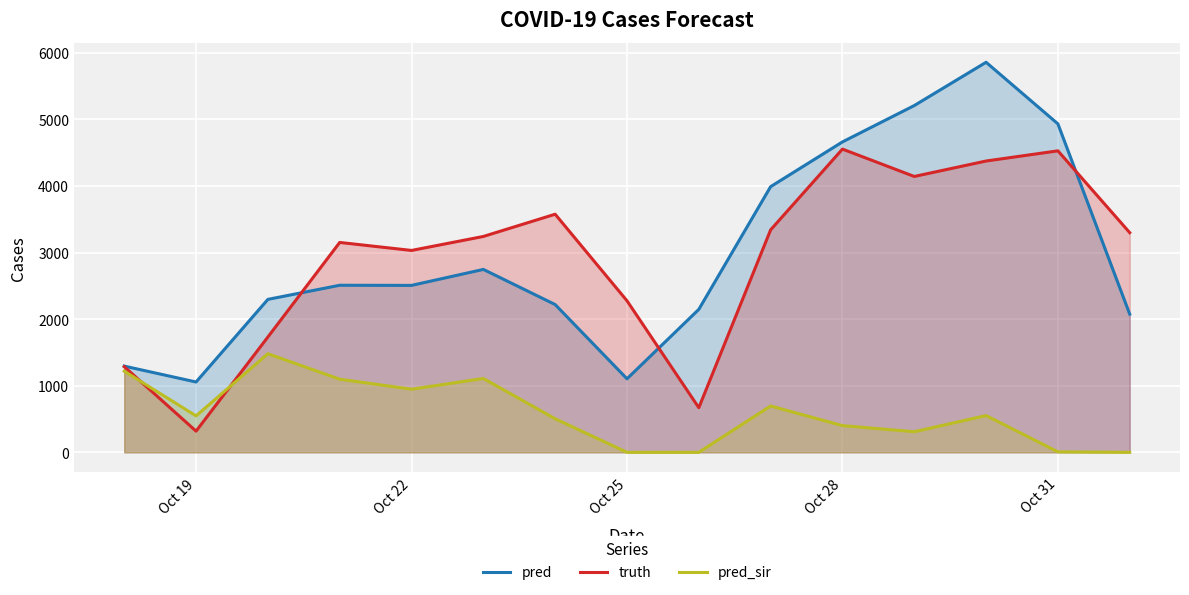

What is the total value across all series at Oct 25?

3380.0